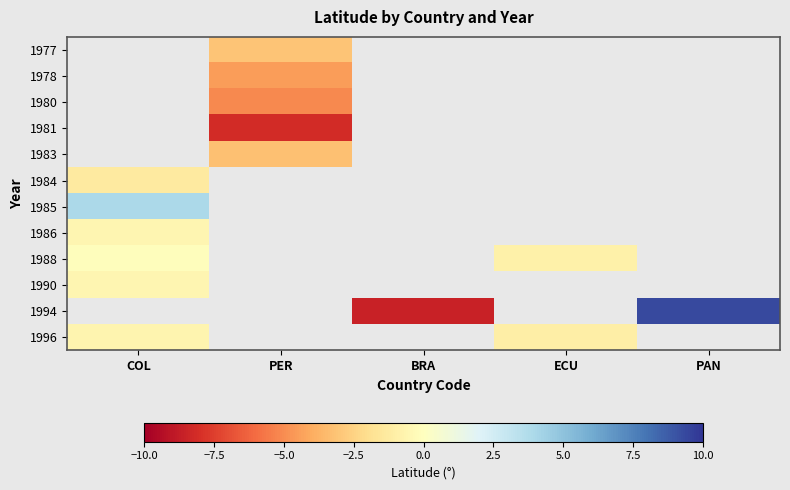

What is the lowest value of the 1985 series?

3.9